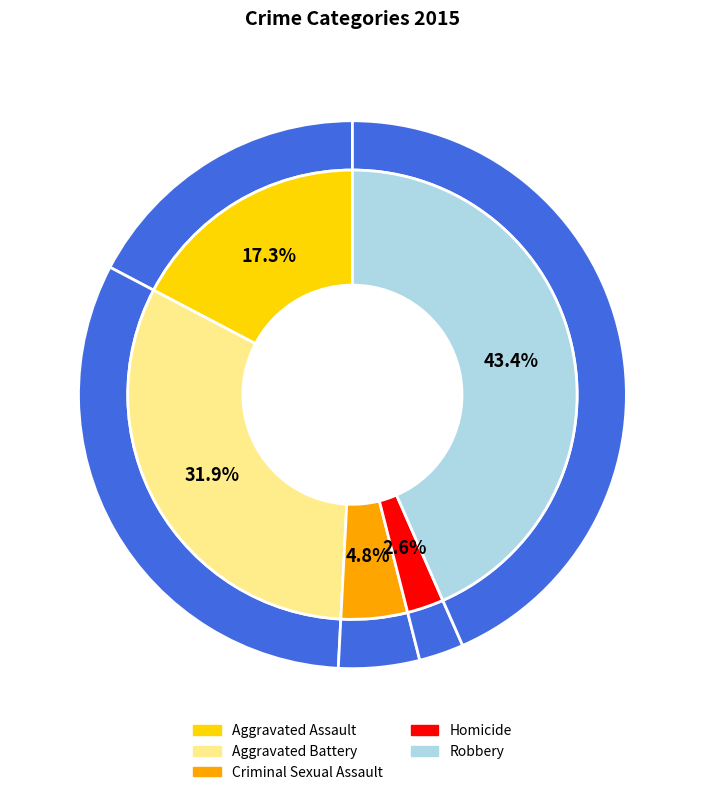

Does any single category account for the majority?

No